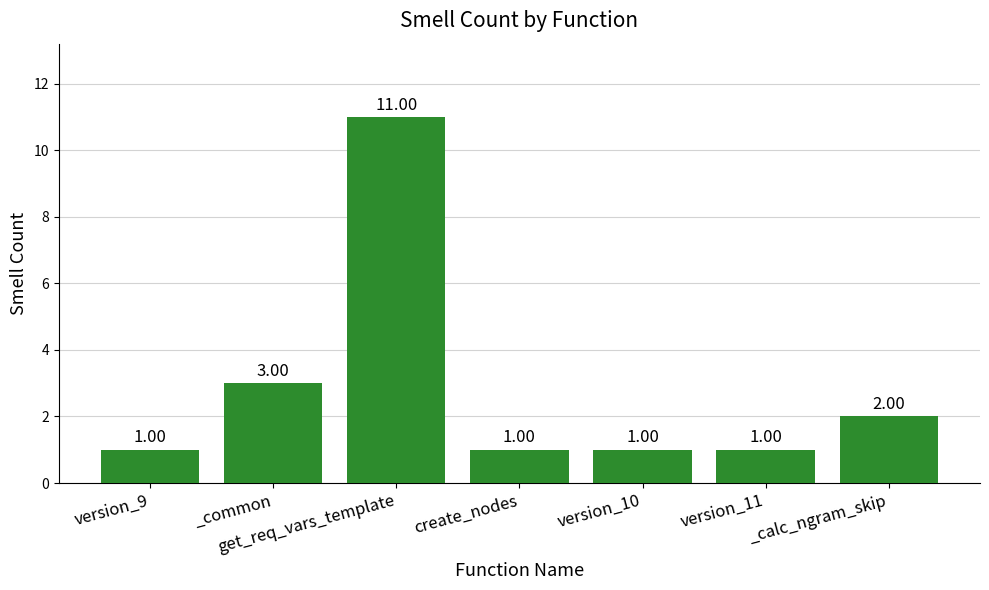

What is the maximum value shown in the chart?

11